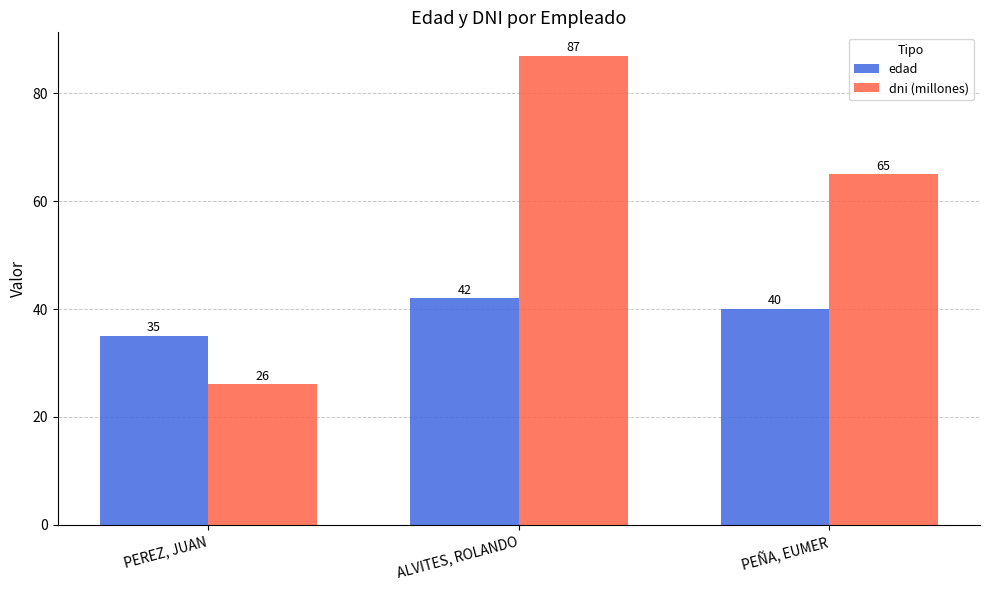

The value of edad at PEREZ, JUAN is 35. True or false?

True